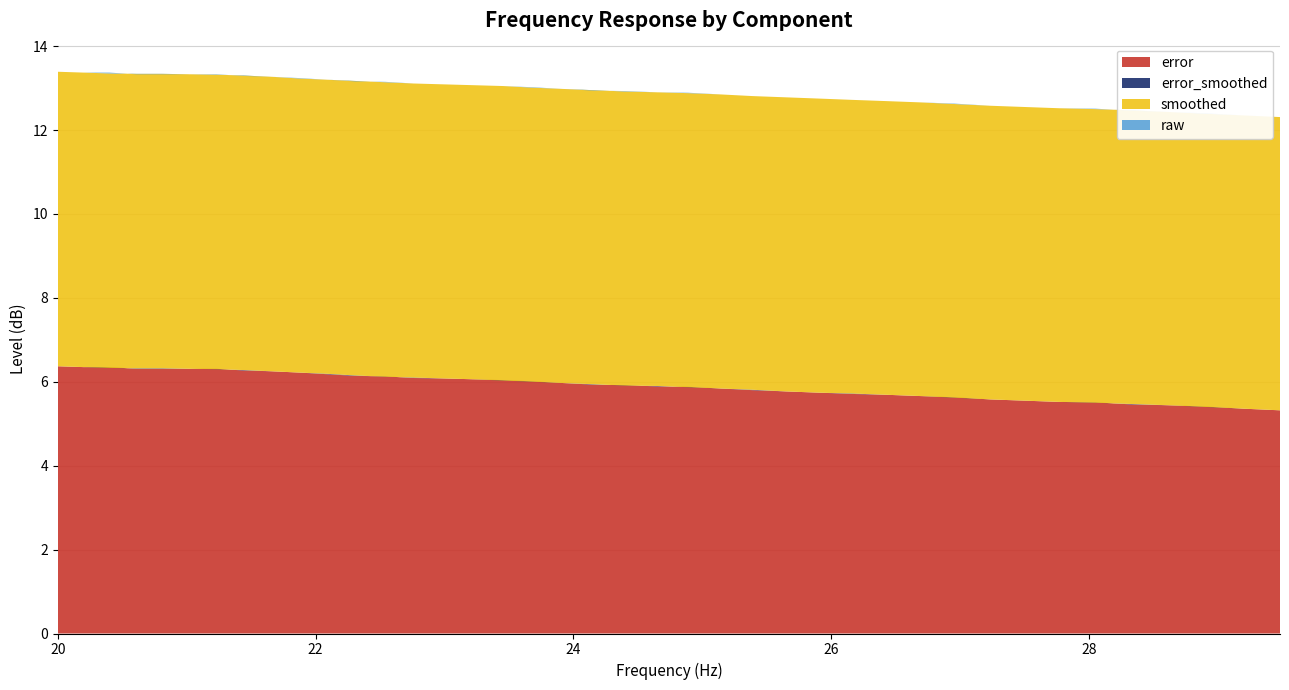

Reading left to right, list all the values displayed in this chart.

smoothed: 13.4	13.4	13.3	13.3	13.3	13.3	13.3	13.3	13.3	13.2	13.2	13.2	13.1	13.1	13.1	13.1	13.1	13.0	13.0	12.9	12.9	12.9	12.9	12.8	12.8	12.8	12.8	12.7	12.7	12.7	12.6	12.6	12.6	12.5	12.5	12.5	12.4	12.4	12.3	12.3
raw: 13.4	13.4	13.4	13.3	13.3	13.3	13.3	13.3	13.3	13.2	13.2	13.2	13.2	13.1	13.1	13.1	13.1	13.0	13.0	12.9	12.9	12.9	12.9	12.8	12.8	12.8	12.8	12.7	12.7	12.7	12.6	12.6	12.6	12.5	12.5	12.5	12.4	12.4	12.3	12.3
error_smoothed: 6.4	6.3	6.3	6.3	6.3	6.3	6.3	6.3	6.2	6.2	6.2	6.2	6.1	6.1	6.1	6.1	6.0	6.0	6.0	5.9	5.9	5.9	5.9	5.8	5.8	5.8	5.7	5.7	5.7	5.7	5.6	5.6	5.5	5.5	5.5	5.5	5.4	5.4	5.4	5.3
error: 6.4	6.3	6.3	6.3	6.3	6.3	6.3	6.3	6.2	6.2	6.2	6.1	6.1	6.1	6.1	6.1	6.0	6.0	6.0	5.9	5.9	5.9	5.9	5.8	5.8	5.8	5.7	5.7	5.7	5.7	5.6	5.6	5.5	5.5	5.5	5.5	5.4	5.4	5.4	5.3